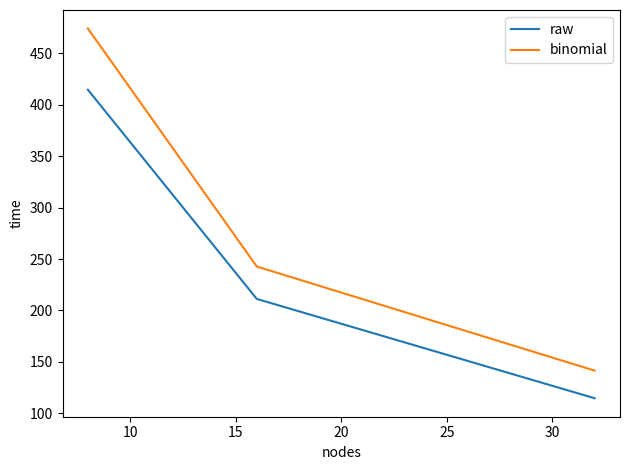

What is the average value of the raw series?

246.8